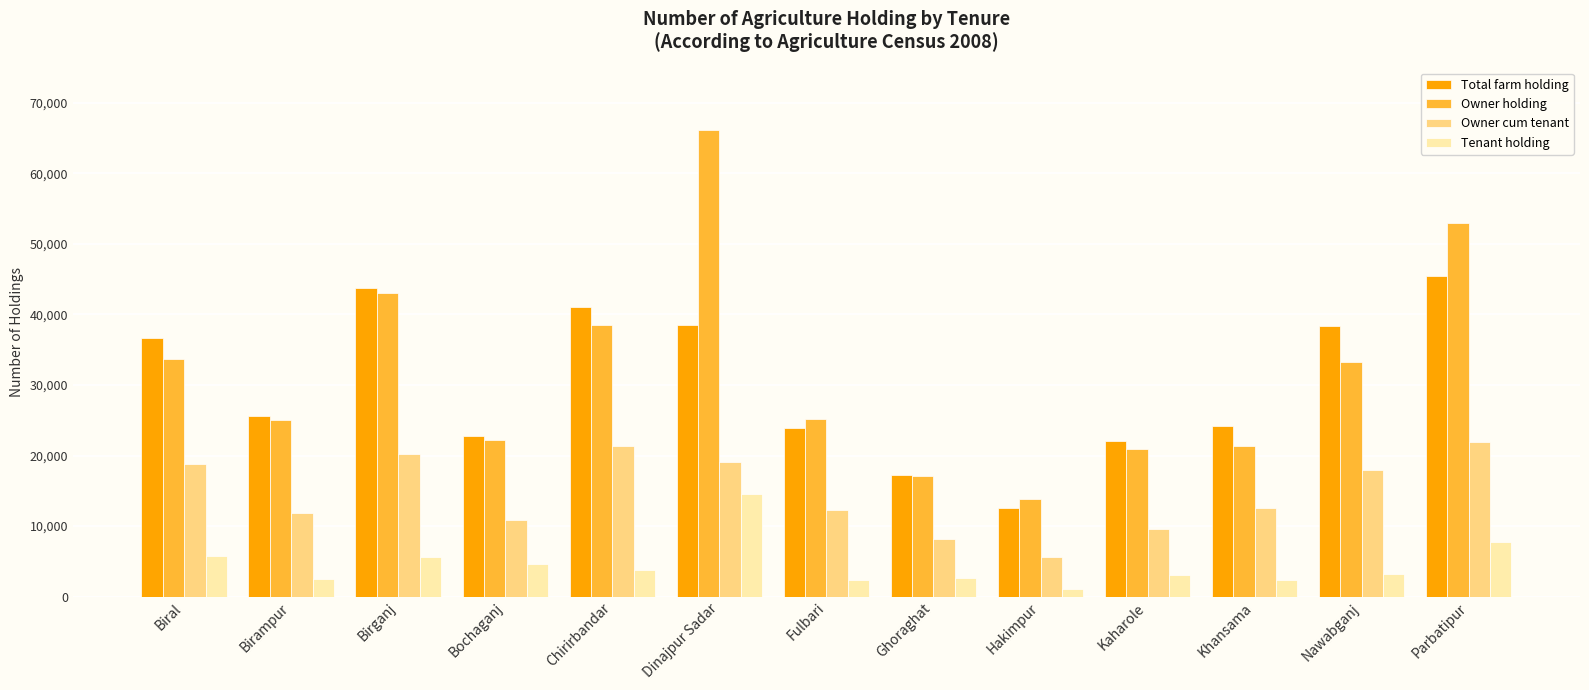

What is the difference between the Tenant holding values at Parbatipur and Nawabganj?

4553